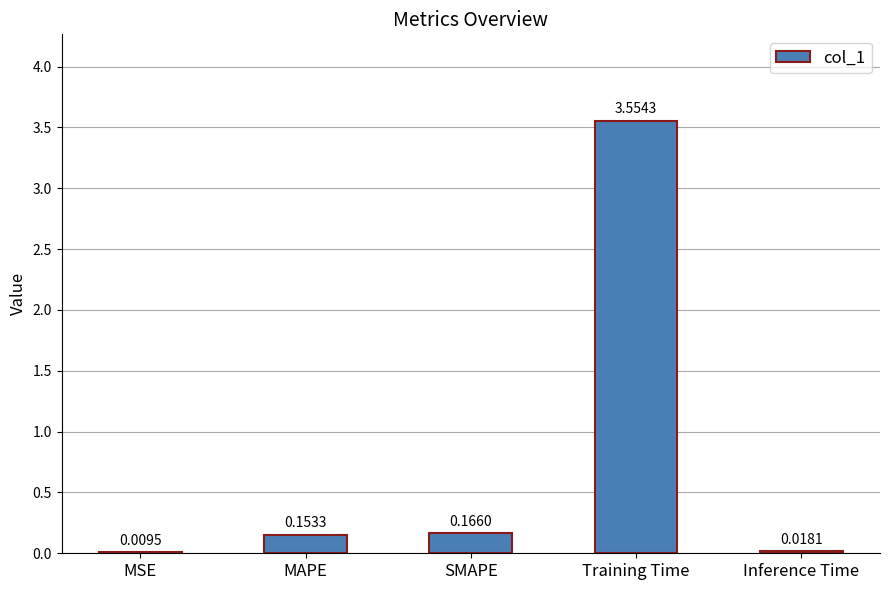

Which label corresponds to the largest value in the chart?

Training Time